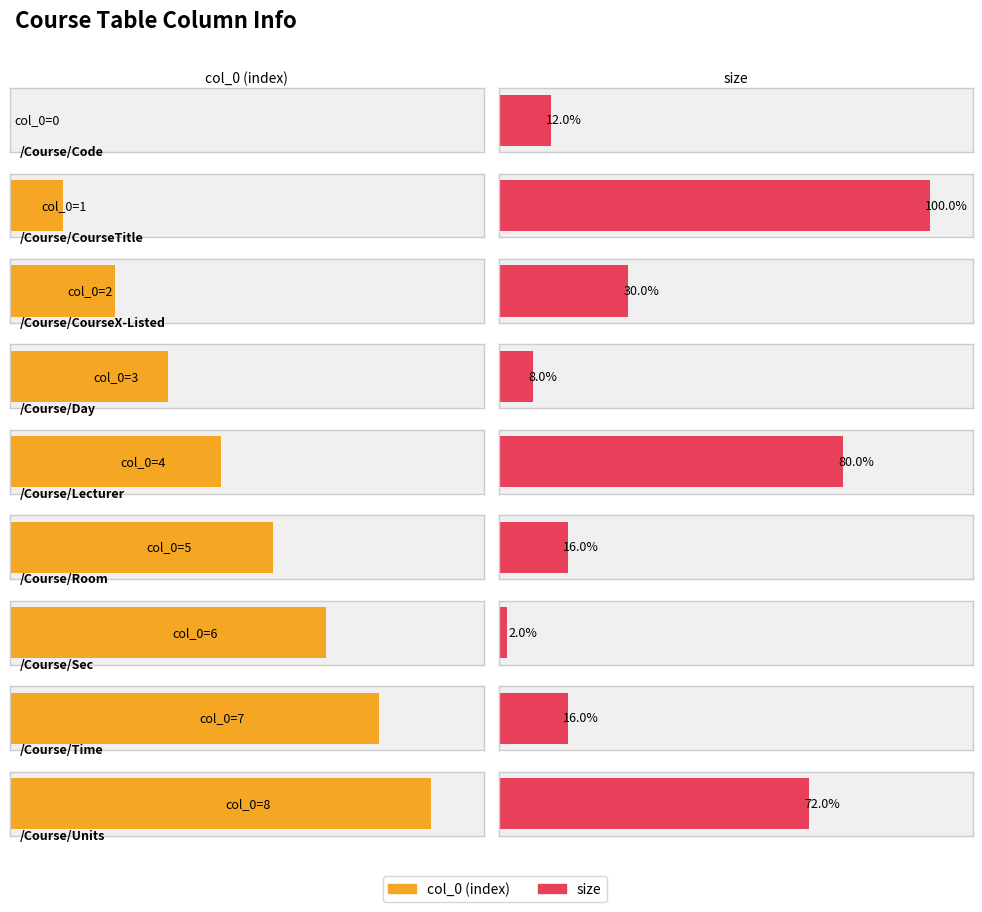

What is the label of the 7th bar from the right?

/Course/CourseX-Listed